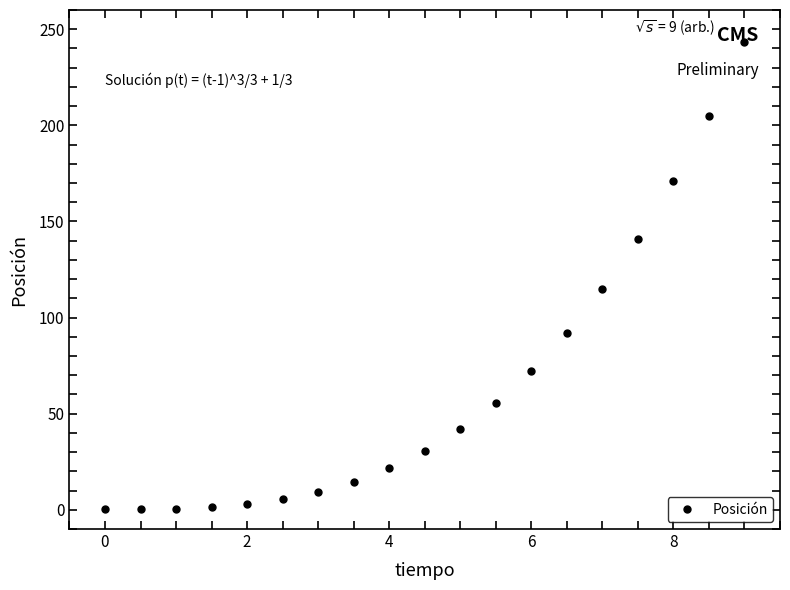

What is the average value?

64.5